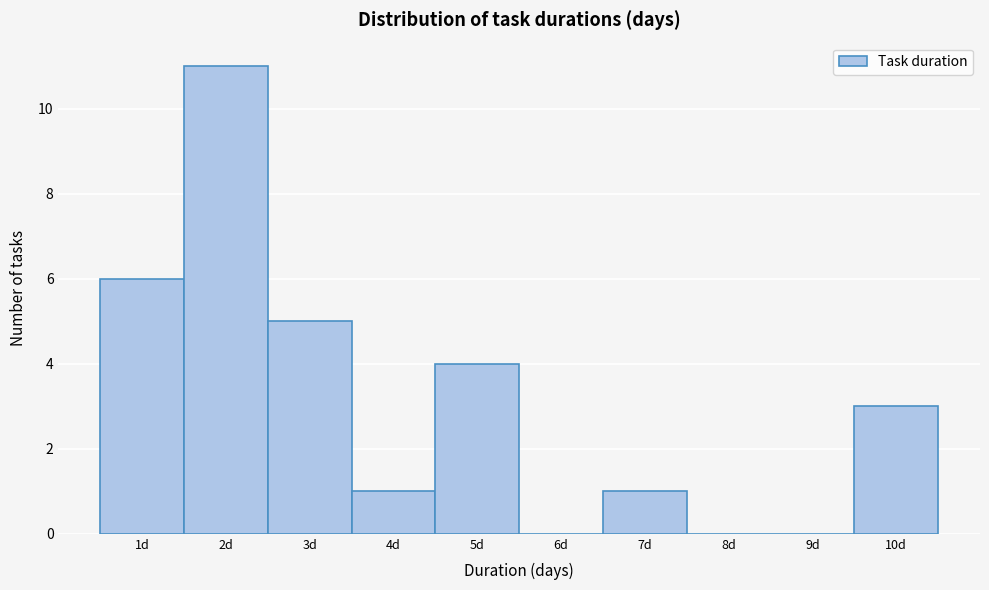

How tall is the bar that spans 4.5 to 5.5 on the x-axis? The values are not printed on the chart, so give them approximately, as read against the axis.

4